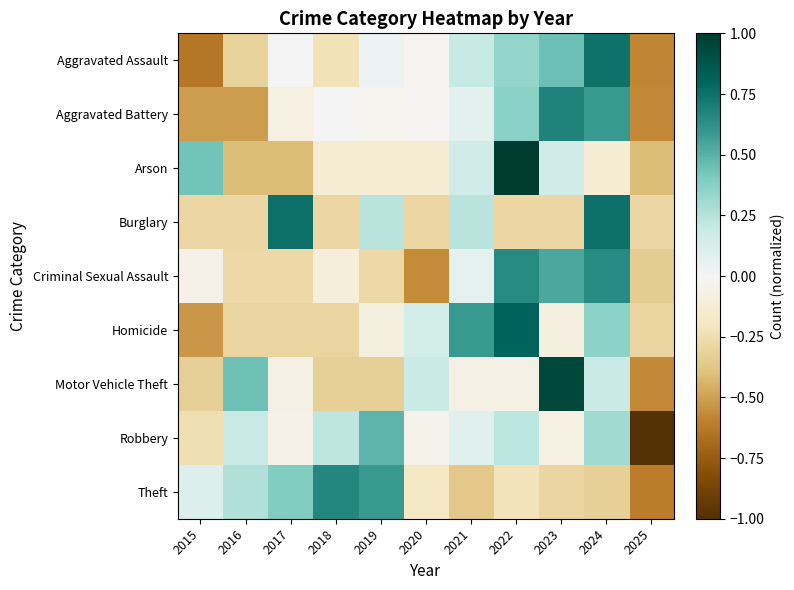

Which has a higher value, 2016 or 2023?

2023